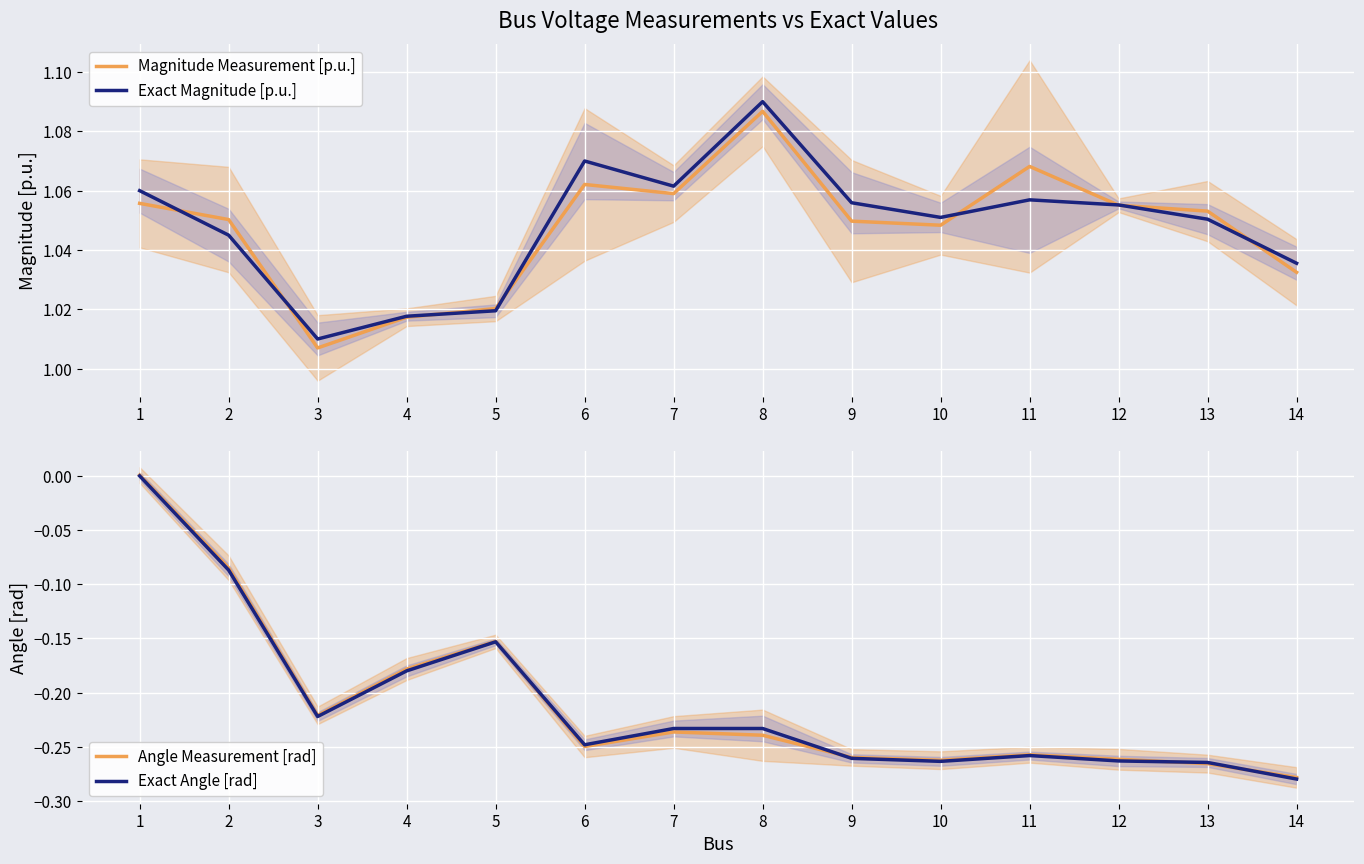

What is the difference between the highest and lowest values at 3?

1.2